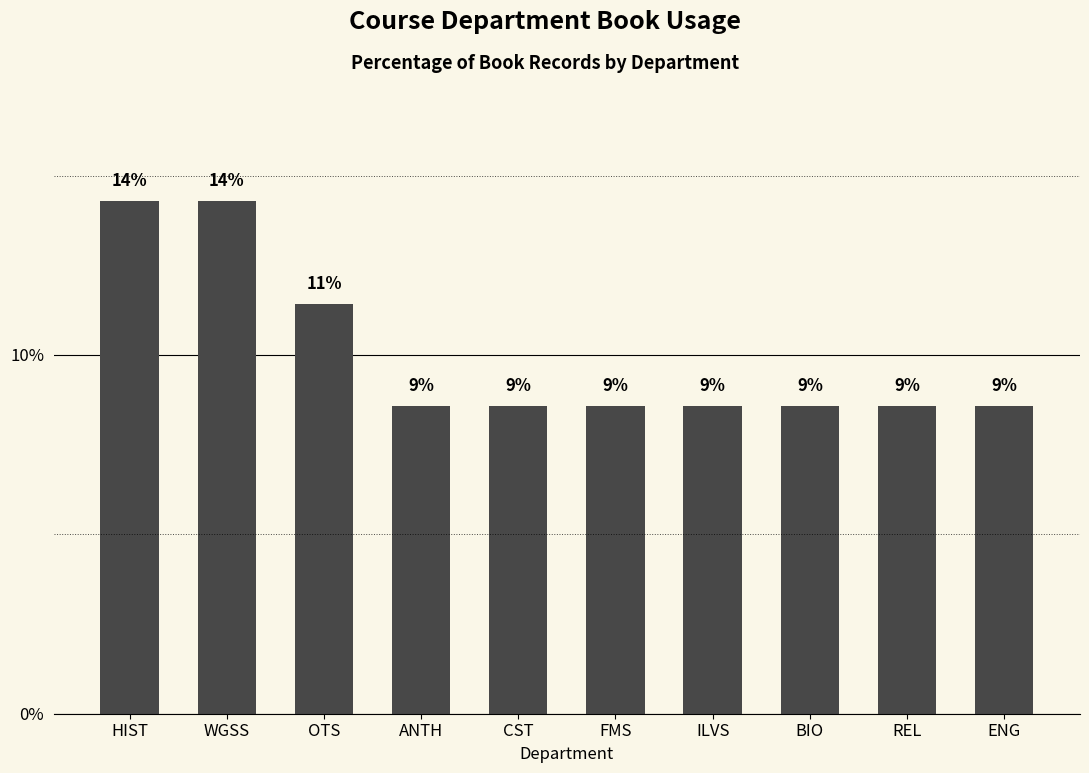

Reading left to right, transcribe all the data shown in this chart.

HIST=0.1	WGSS=0.1	OTS=0.1	ANTH=0.1	CST=0.1	FMS=0.1	ILVS=0.1	BIO=0.1	REL=0.1	ENG=0.1